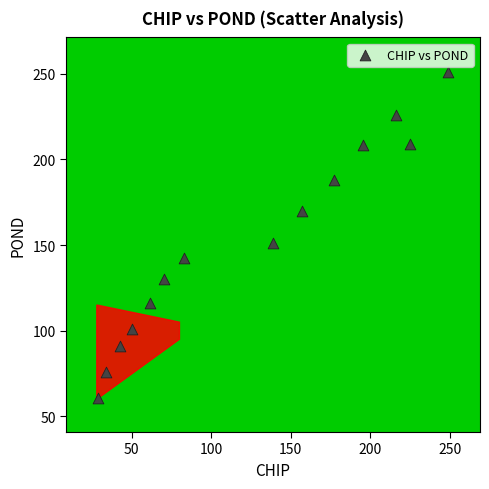

What is the range of X values (max minus min)?

220.3